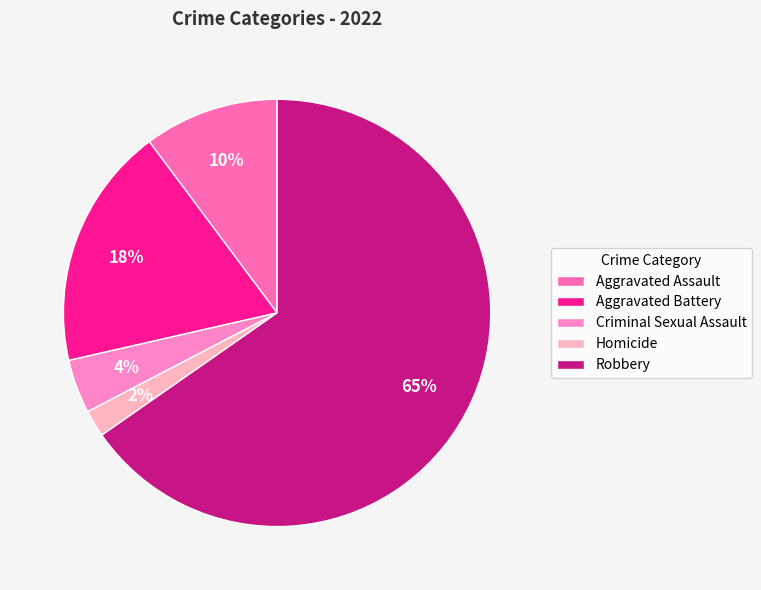

How many segments does this pie chart have?

5